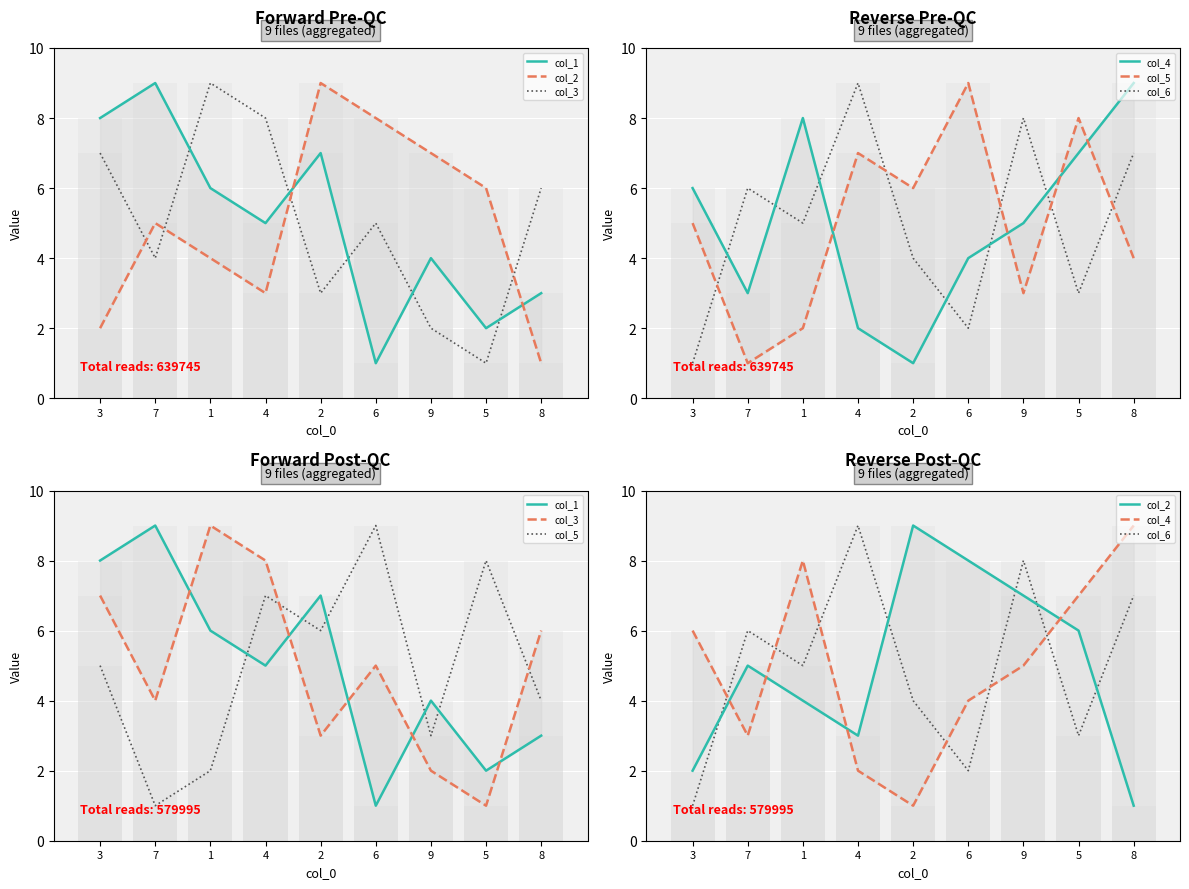

Reading left to right, what are all the values shown in this chart?

col_1: 3=8	7=9	1=6	4=5	2=7	6=1	9=4	5=2	8=3
col_2: 3=2	7=5	1=4	4=3	2=9	6=8	9=7	5=6	8=1
col_3: 3=7	7=4	1=9	4=8	2=3	6=5	9=2	5=1	8=6
col_4: 3=6	7=3	1=8	4=2	2=1	6=4	9=5	5=7	8=9
col_5: 3=5	7=1	1=2	4=7	2=6	6=9	9=3	5=8	8=4
col_6: 3=1	7=6	1=5	4=9	2=4	6=2	9=8	5=3	8=7